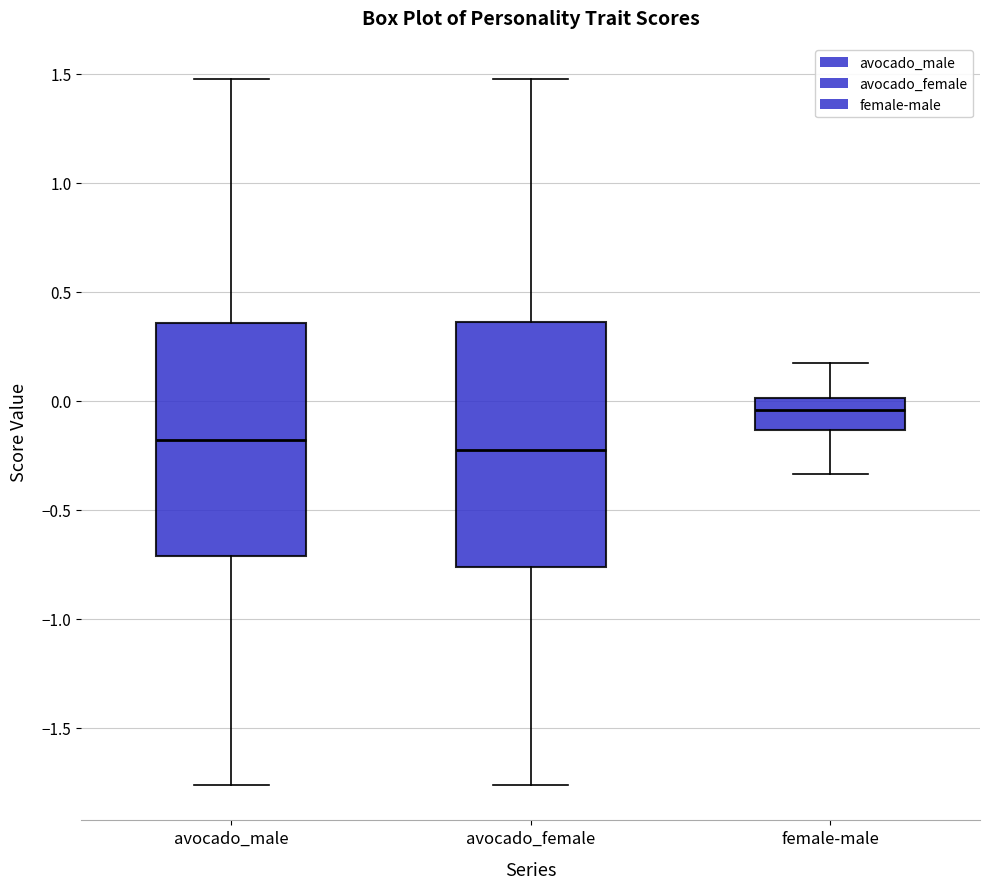

Which box is the tallest, from its lower edge to its upper edge?

avocado_female